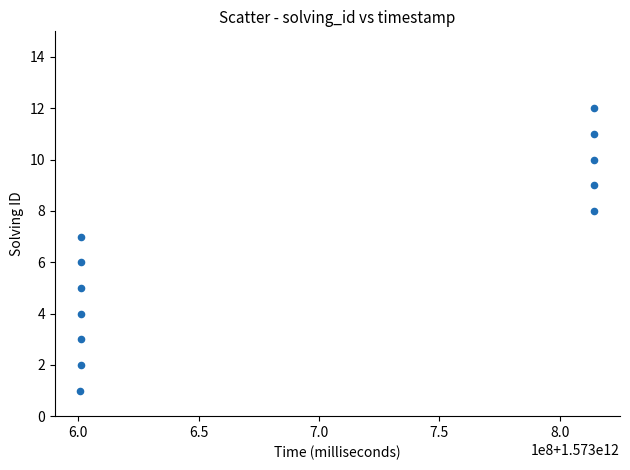

What is the range of Y values (max minus min)?

11